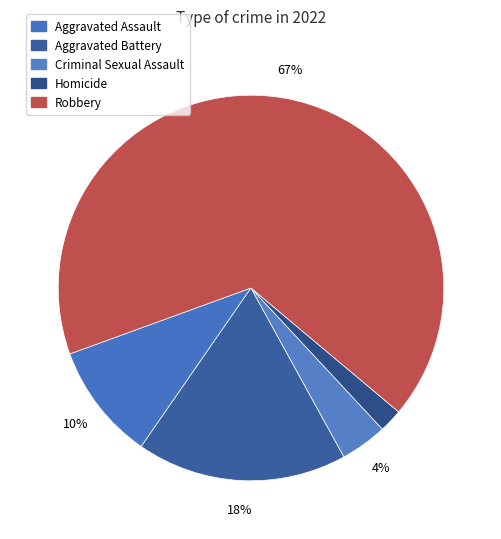

What percentage is the Homicide slice, to the nearest percent?

2%